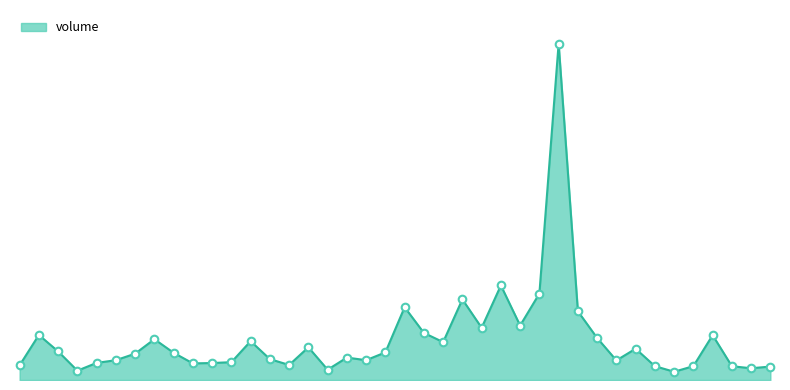

Does the chart have visible grid lines?

No